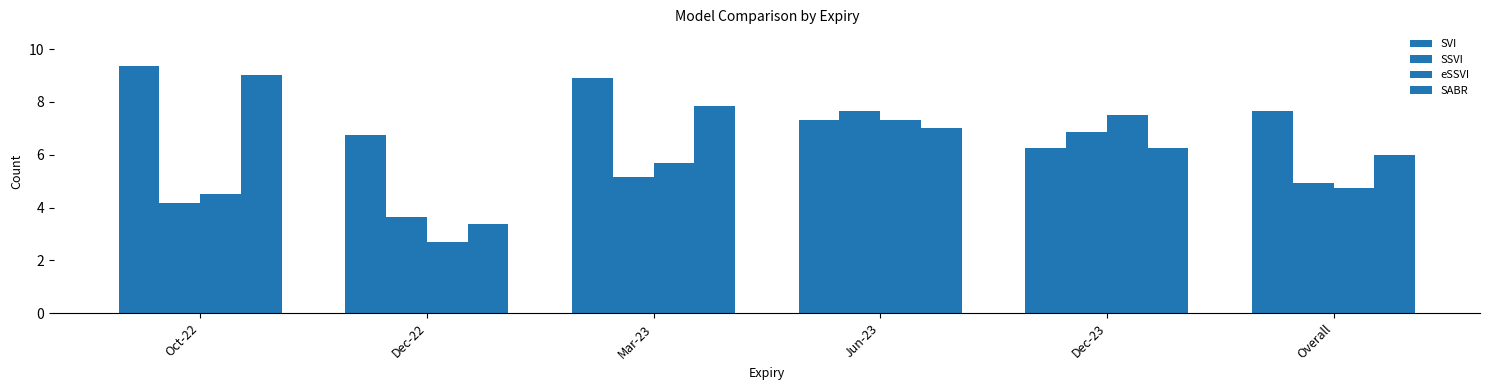

What is the sum of all SABR values?

39.5